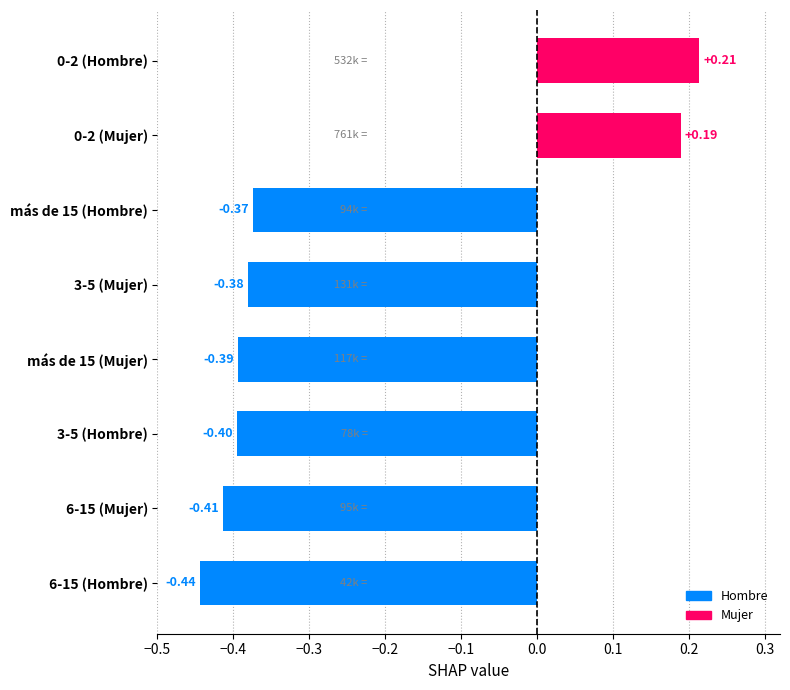

Rank the categories by value from lowest to highest.

6-15 (Hombre), 6-15 (Mujer), 3-5 (Hombre), más de 15 (Mujer), 3-5 (Mujer), más de 15 (Hombre), 0-2 (Mujer), 0-2 (Hombre)